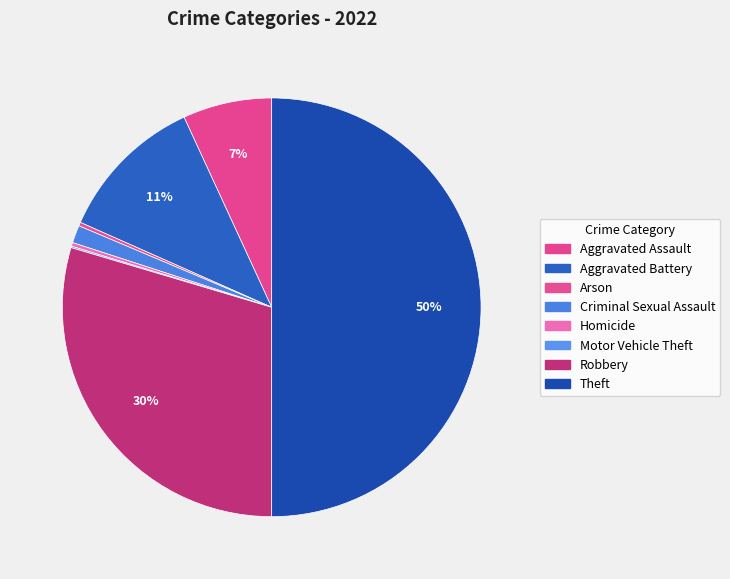

What portion of the pie excludes Arson?

99.7%